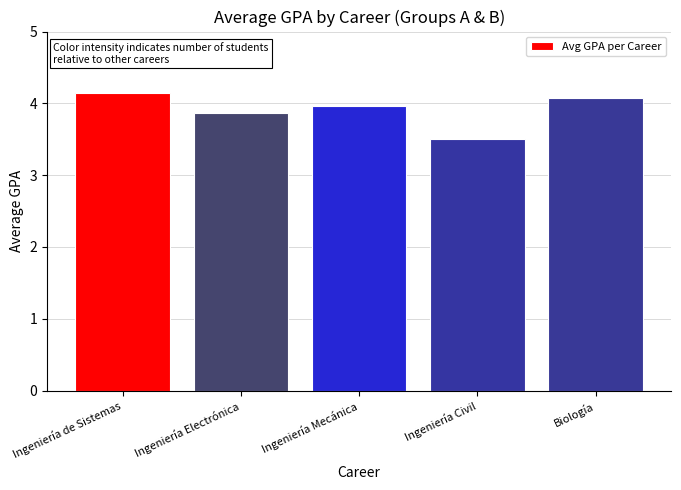

List the labels in order of value, largest first.

Ingeniería de Sistemas, Biología, Ingeniería Mecánica, Ingeniería Electrónica, Ingeniería Civil